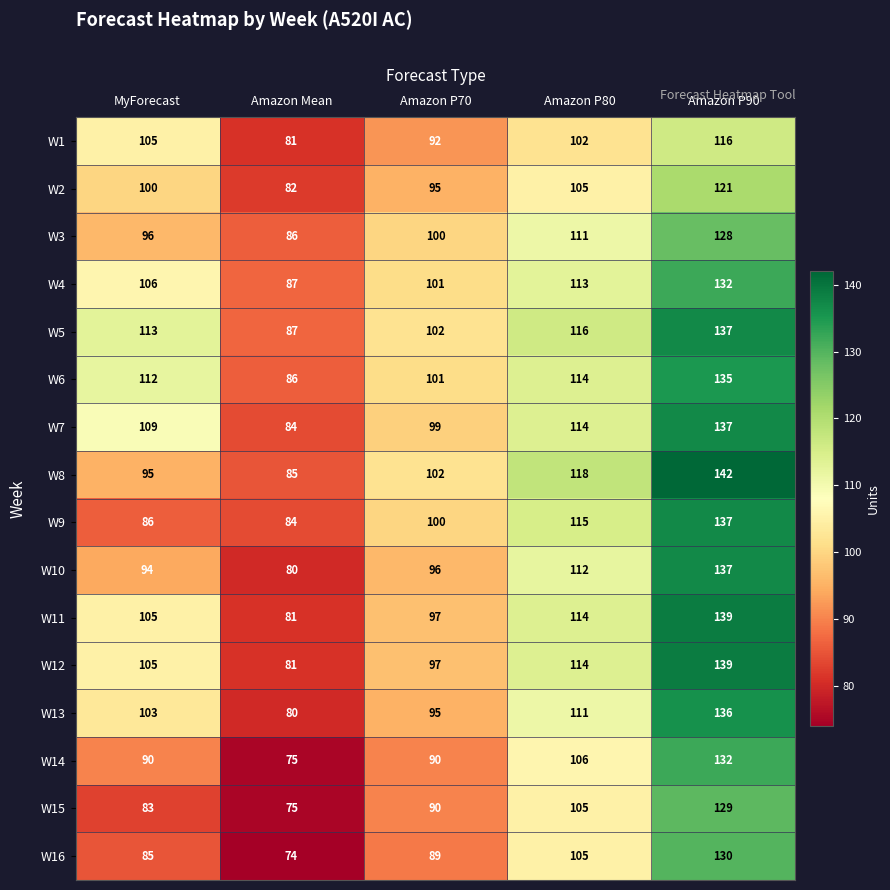

What is the difference between the second highest and second lowest values in the W9 series?

29